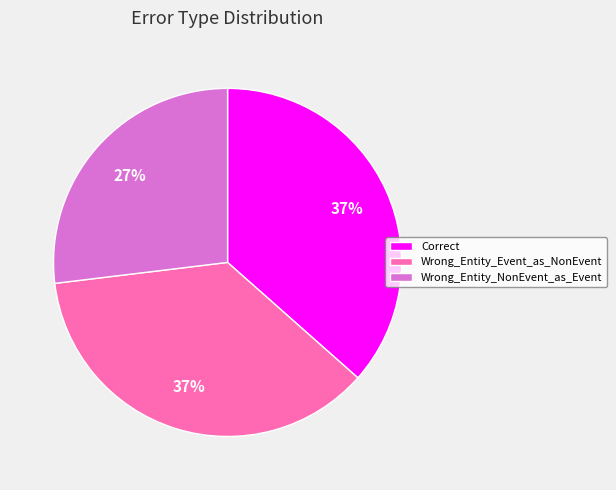

Which category has the smallest portion of the pie?

Wrong_Entity_NonEvent_as_Event